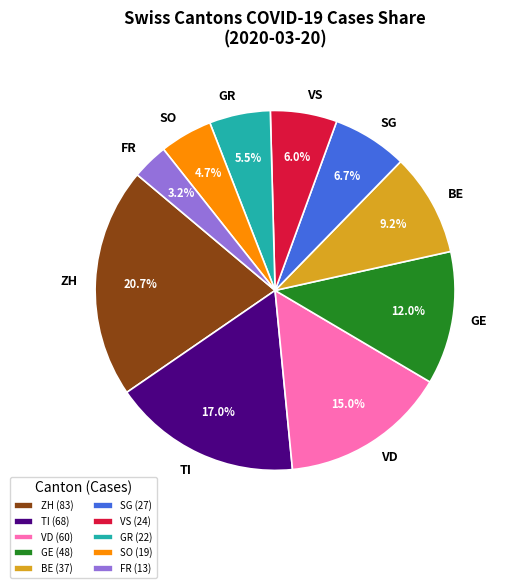

Between GE and GR, which is larger?

GE